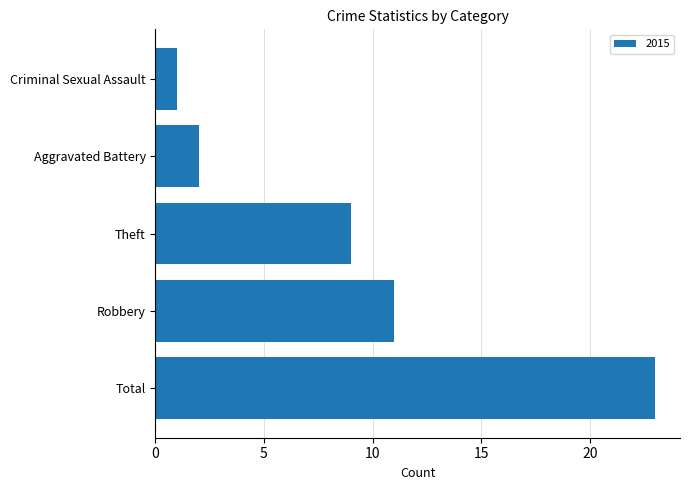

Reading bottom to top, transcribe all the data shown in this chart.

23	11	9	2	1